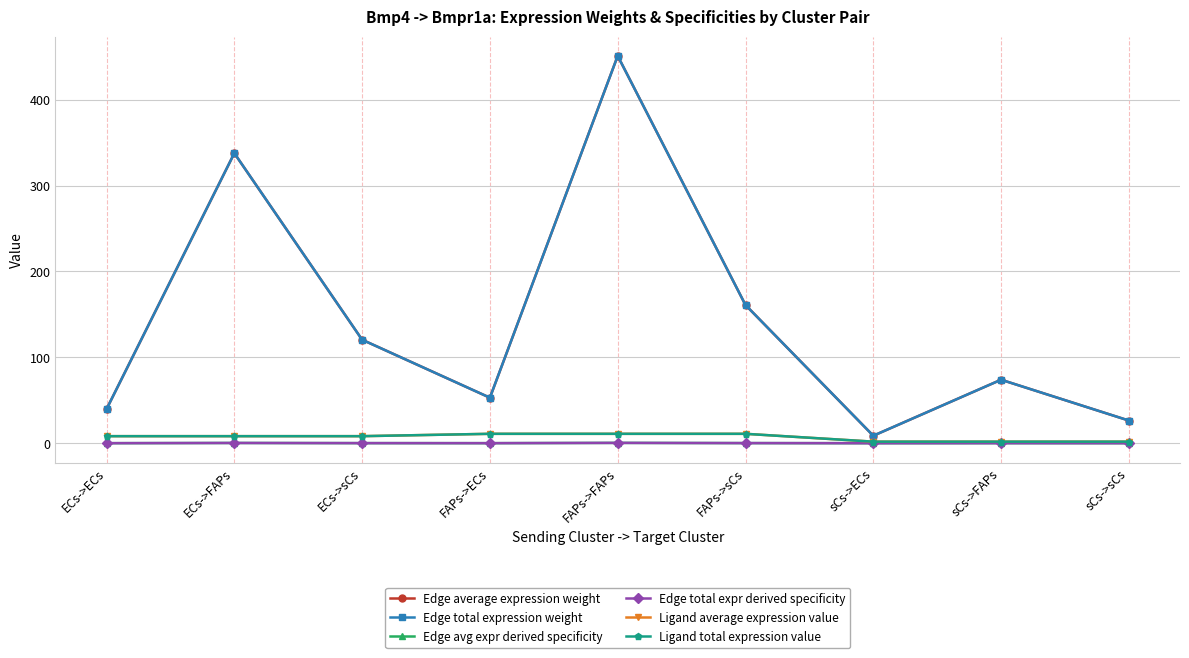

Does the chart have visible grid lines?

Yes